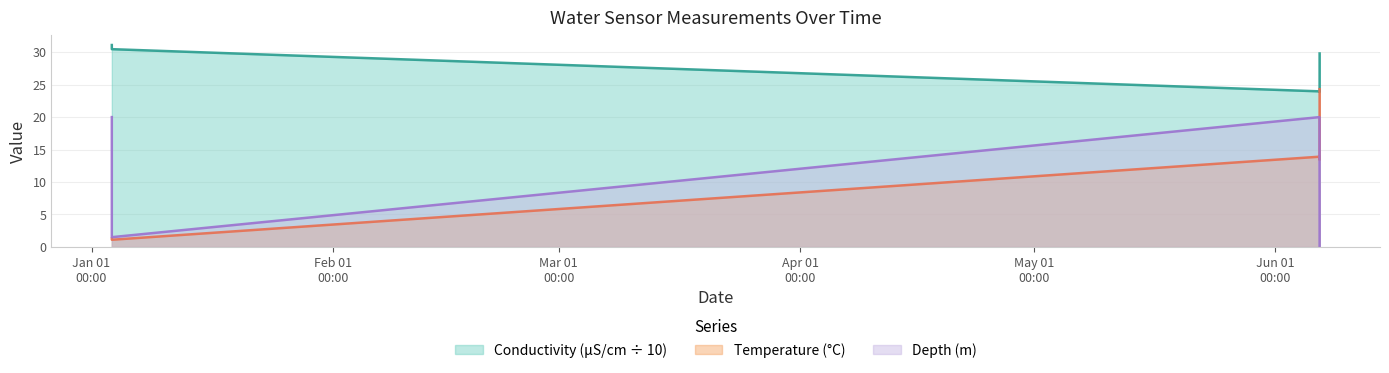

What is the difference between the depth values at 2020-06-06 16:08:00 and 2020-01-03 14:32:00?

14.5